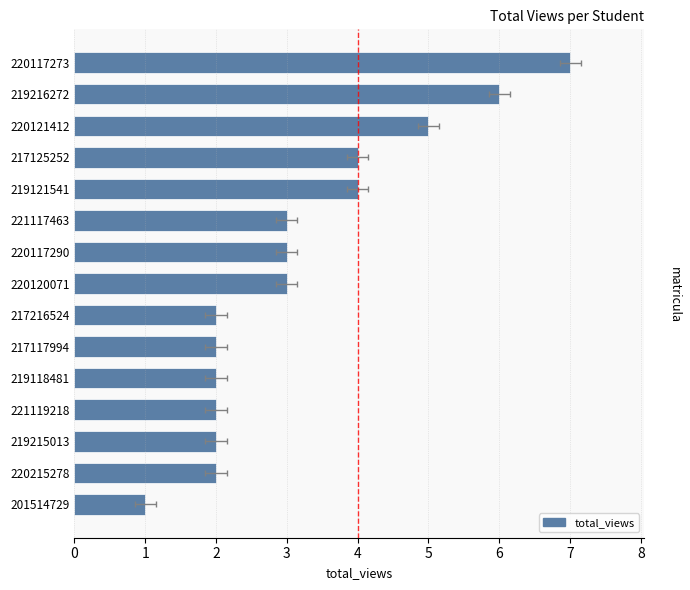

The value at 220117290 is 1. True or false?

False